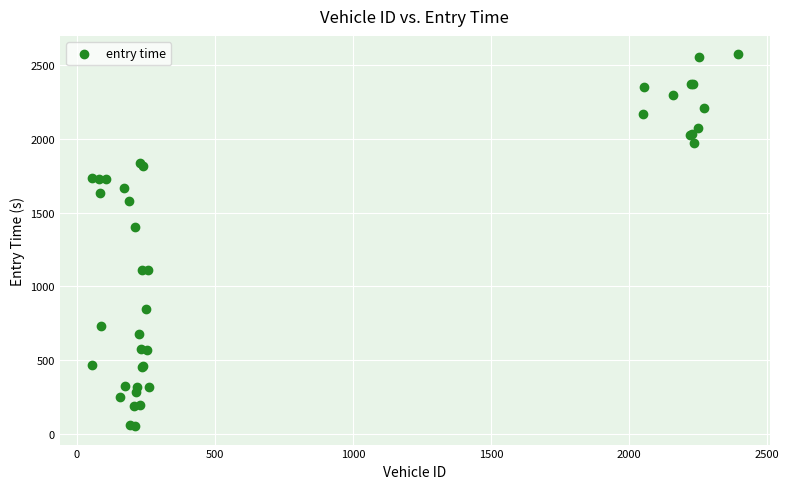

What Y value in the scatter plot is closest to 1313?

1403.2